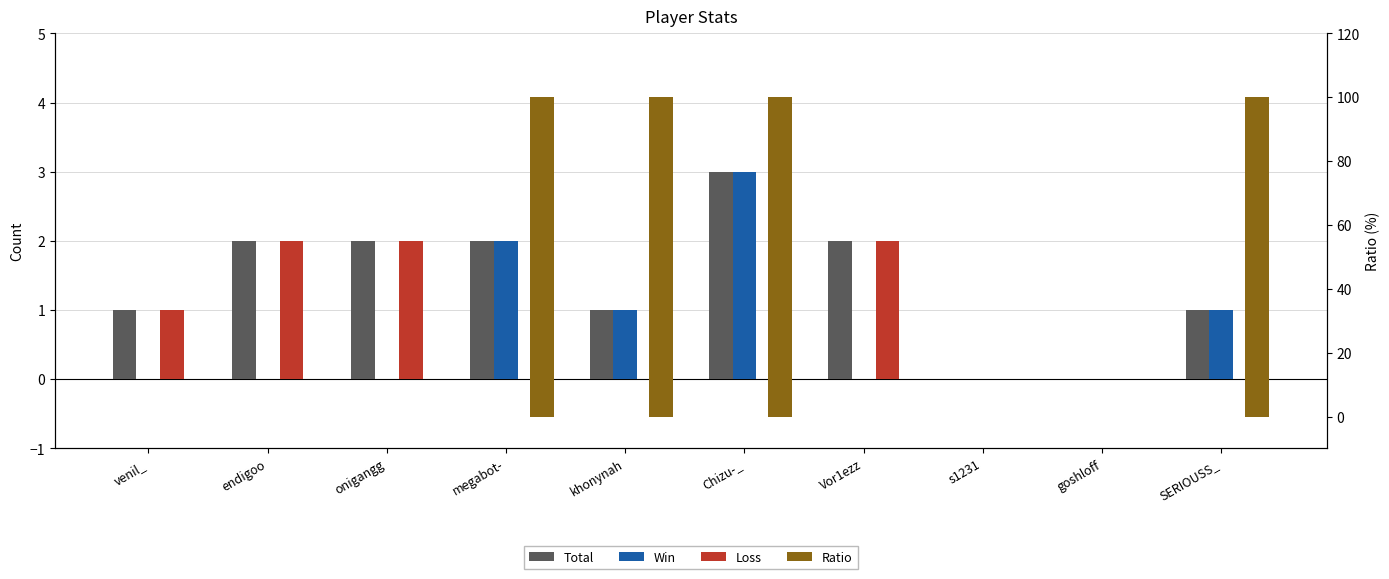

At which category is the sum across all series the highest?

Chizu-_